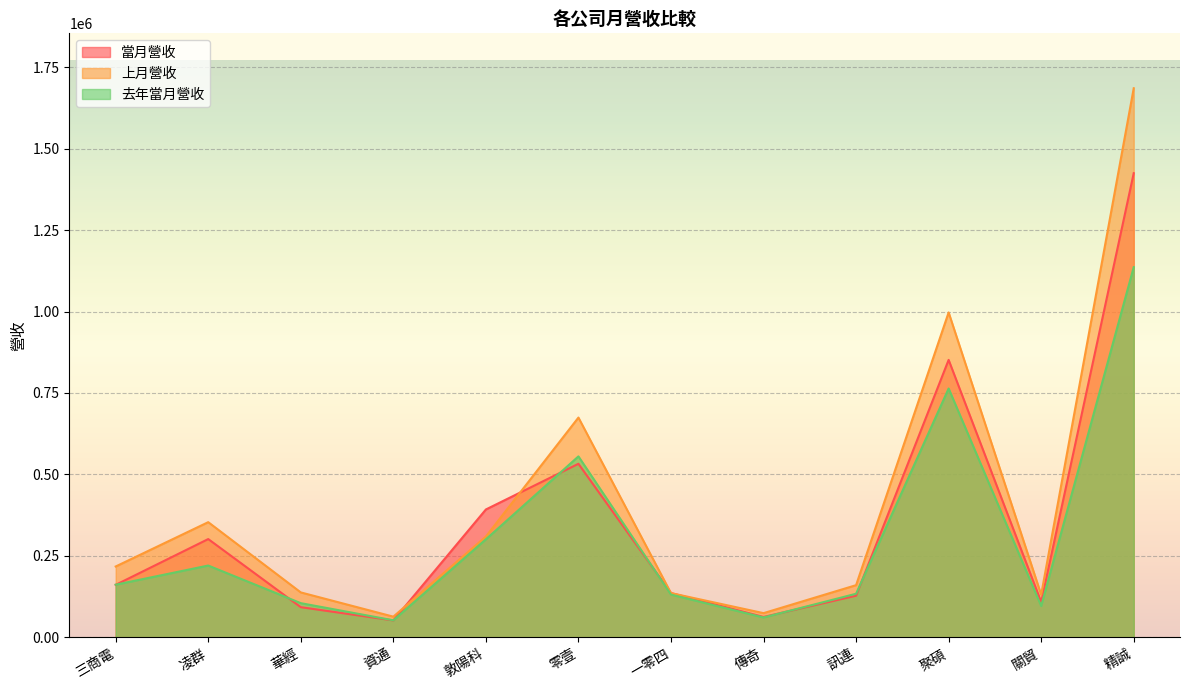

Does the chart display data point markers on the line(s)?

No